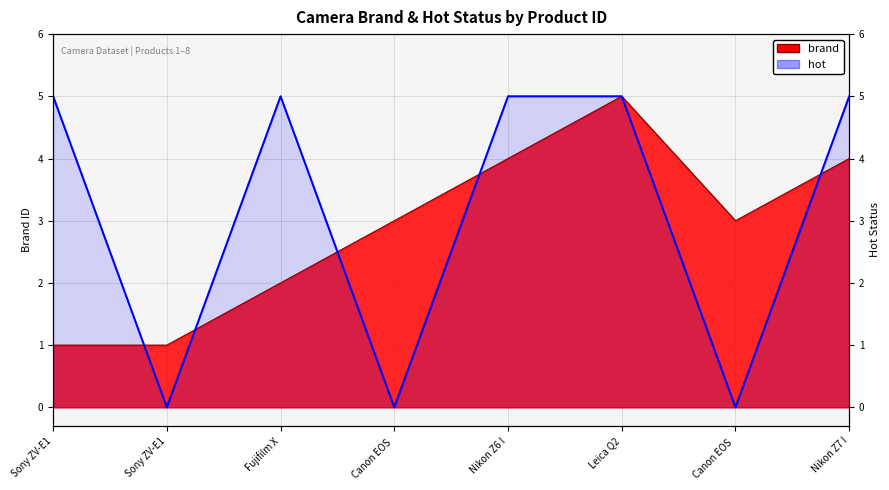

How many hot values are between 0 and 5?

8